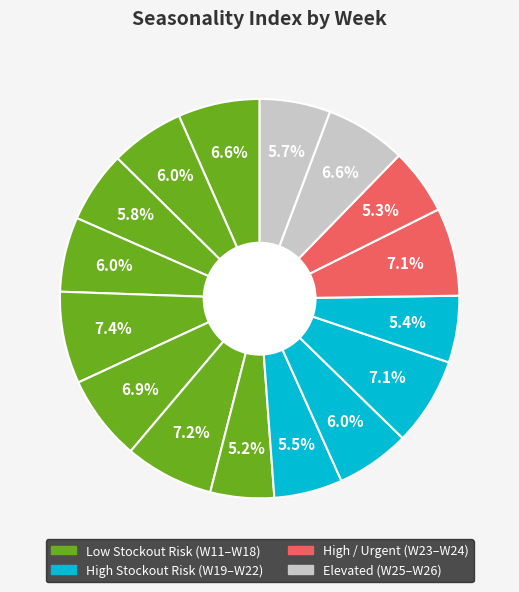

How many slices are in this pie chart?

16